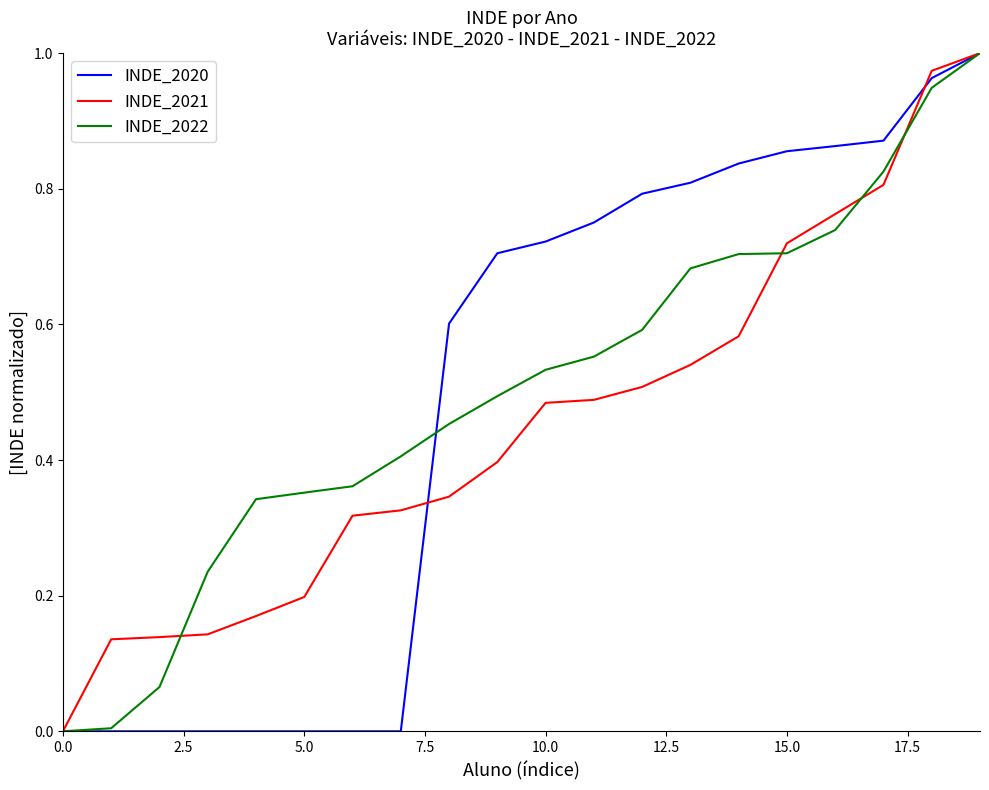

The value of INDE_2020 at 15.0 is 1.5. True or false?

False